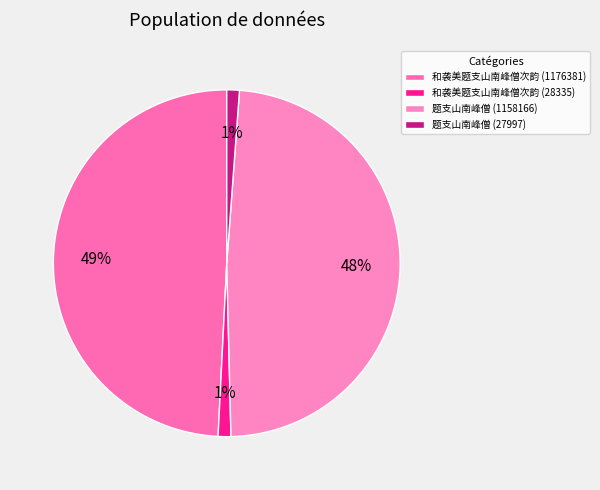

To the nearest percent, what portion does 和袭美题支山南峰僧次韵 (1176381) represent?

49%